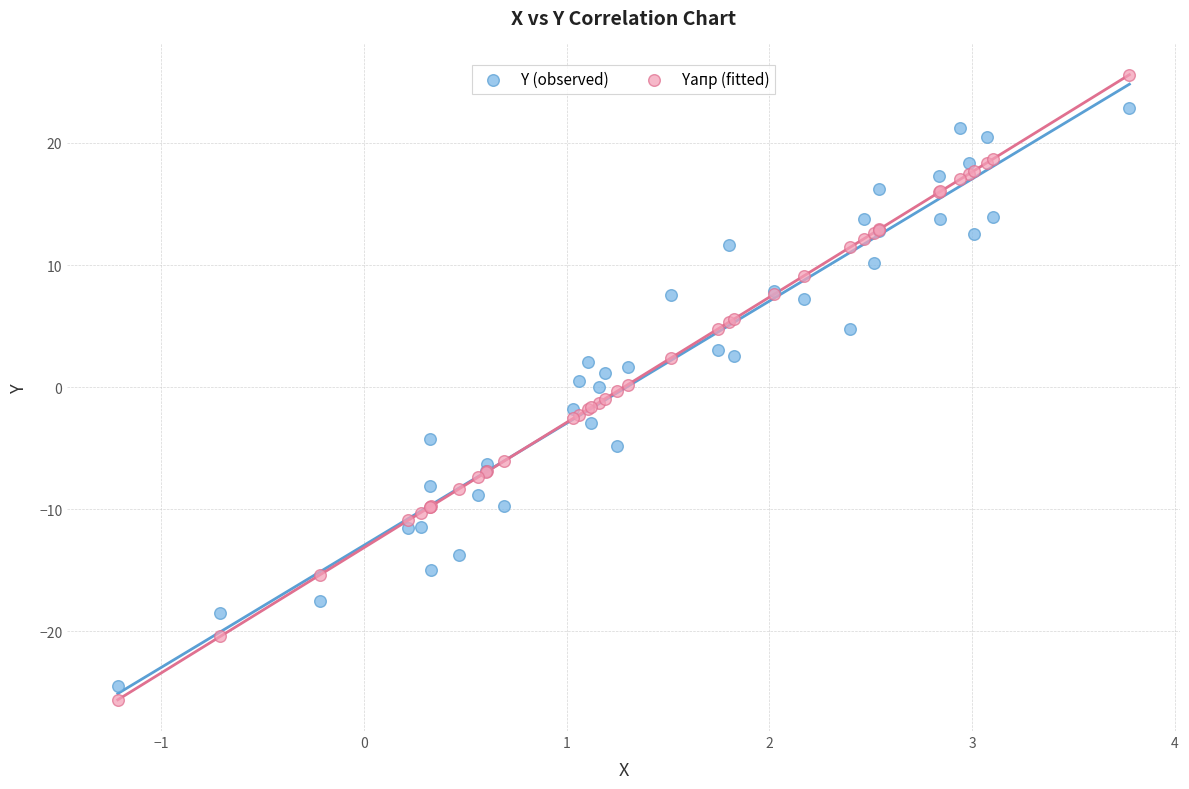

Which series has the largest Y range (max minus min)?

Yапр (fitted)